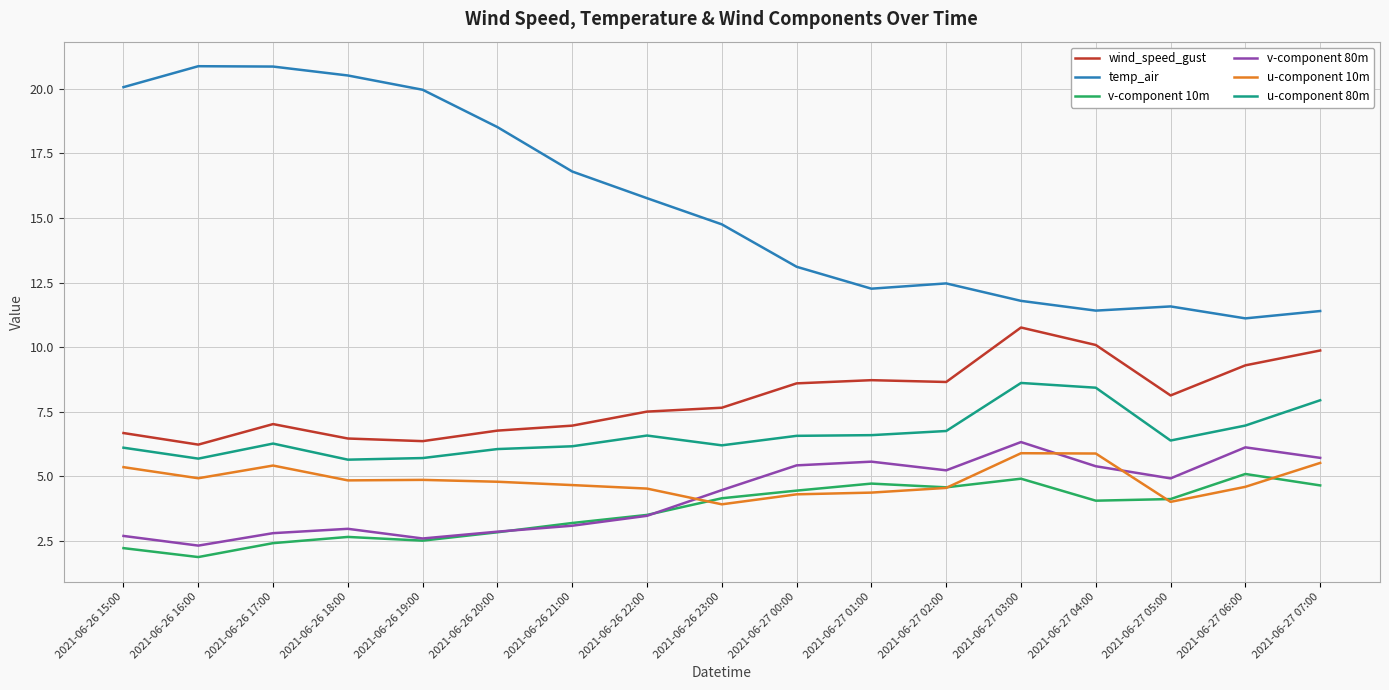

What is the average value of the v-component 80m series?

4.2